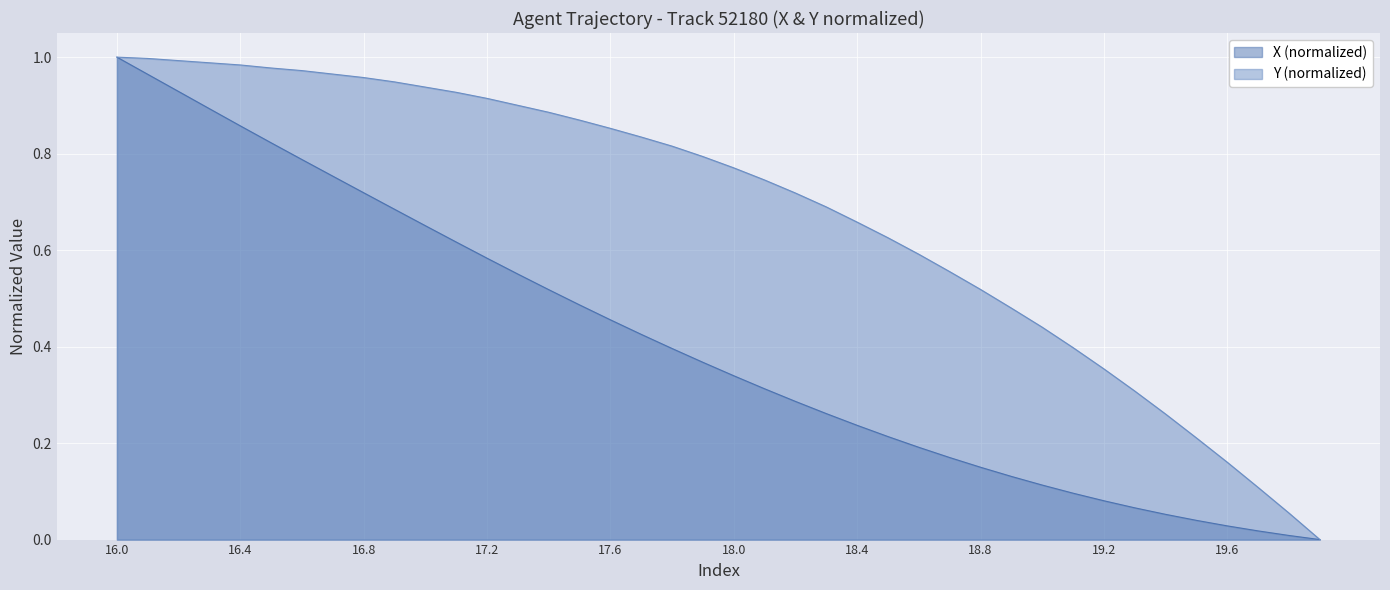

The X series shows 0.0 at 37. True or false?

False